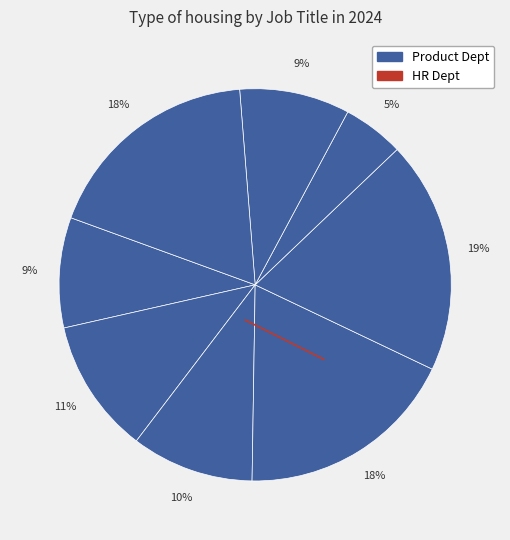

Count the number of slices in the pie.

8